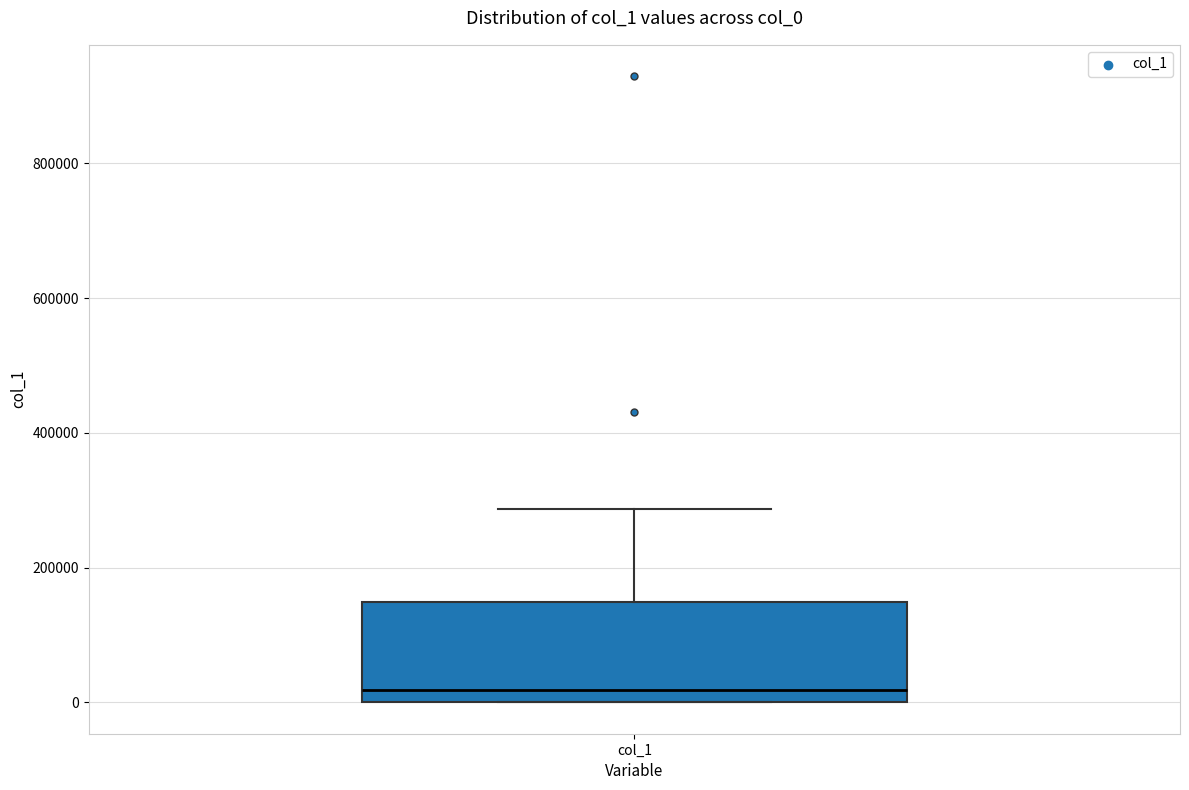

Read this box plot against the y-axis: the position of the median line, the range covered by the box, and the ends of both whiskers. The values are not printed on the chart, so give them approximately, as read against the axis.

median 20000, box 0 to 140000, whiskers 0 to 280000